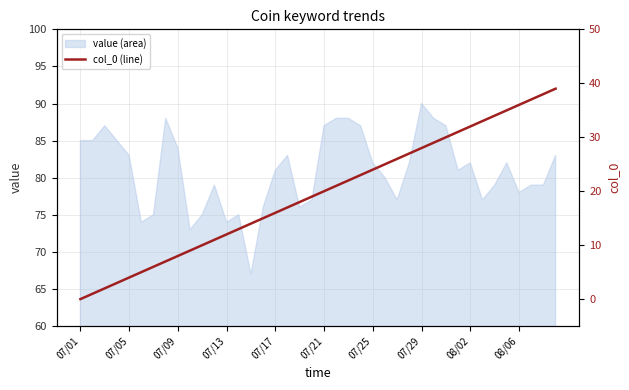

What is the sum of all values?

780